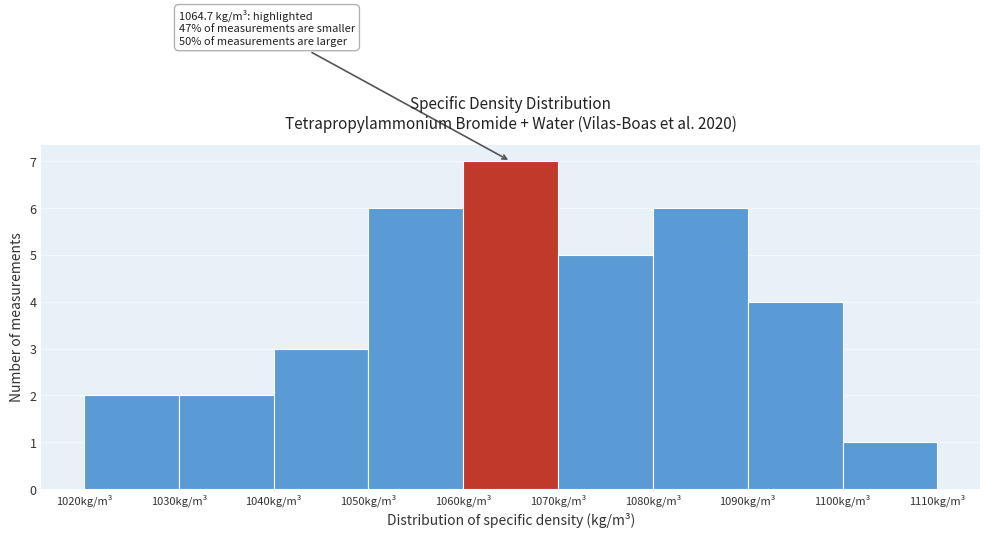

Over which range of the x-axis is the bar tallest?

1060 to 1070